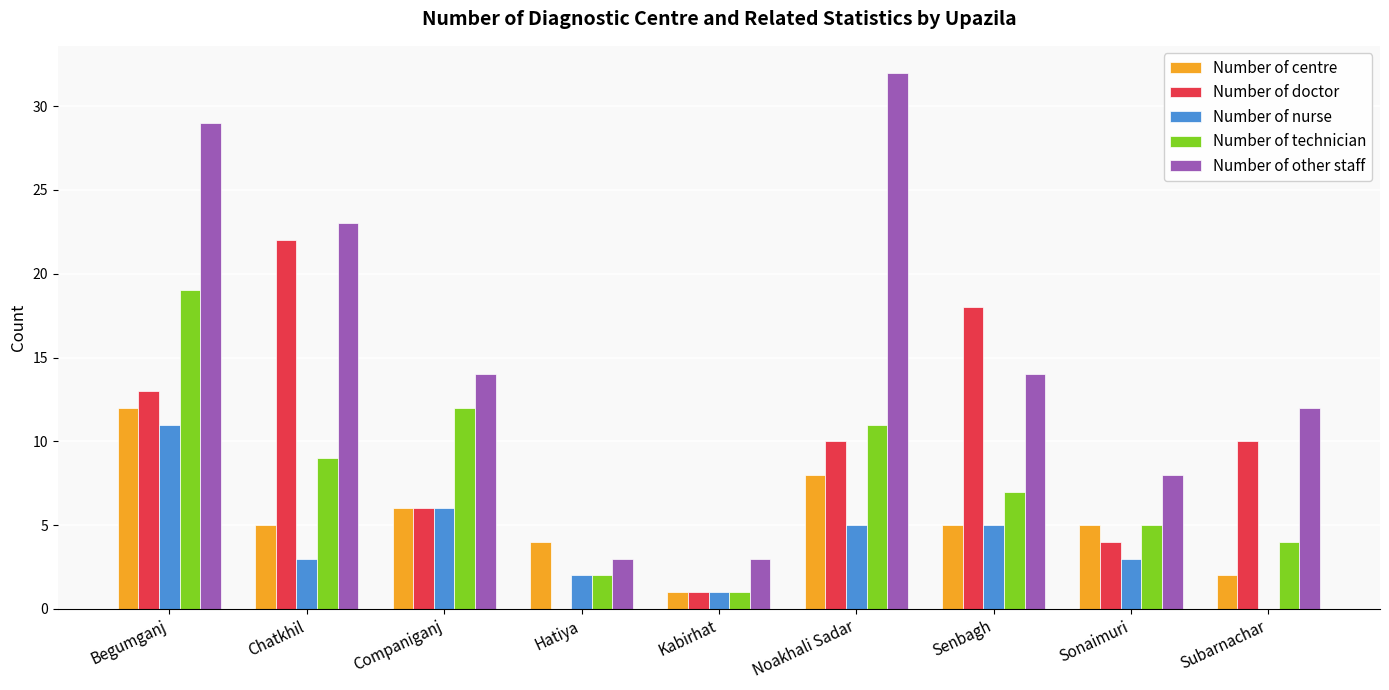

Are the bars grouped side by side (vs. stacked)?

Yes